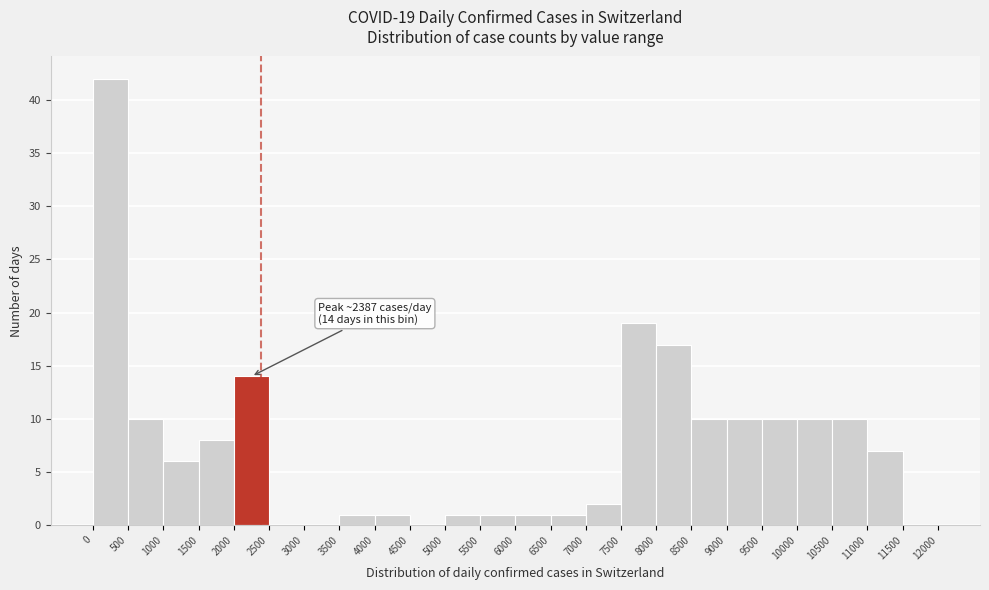

Which range on the x-axis has the tallest bar?

0 to 500